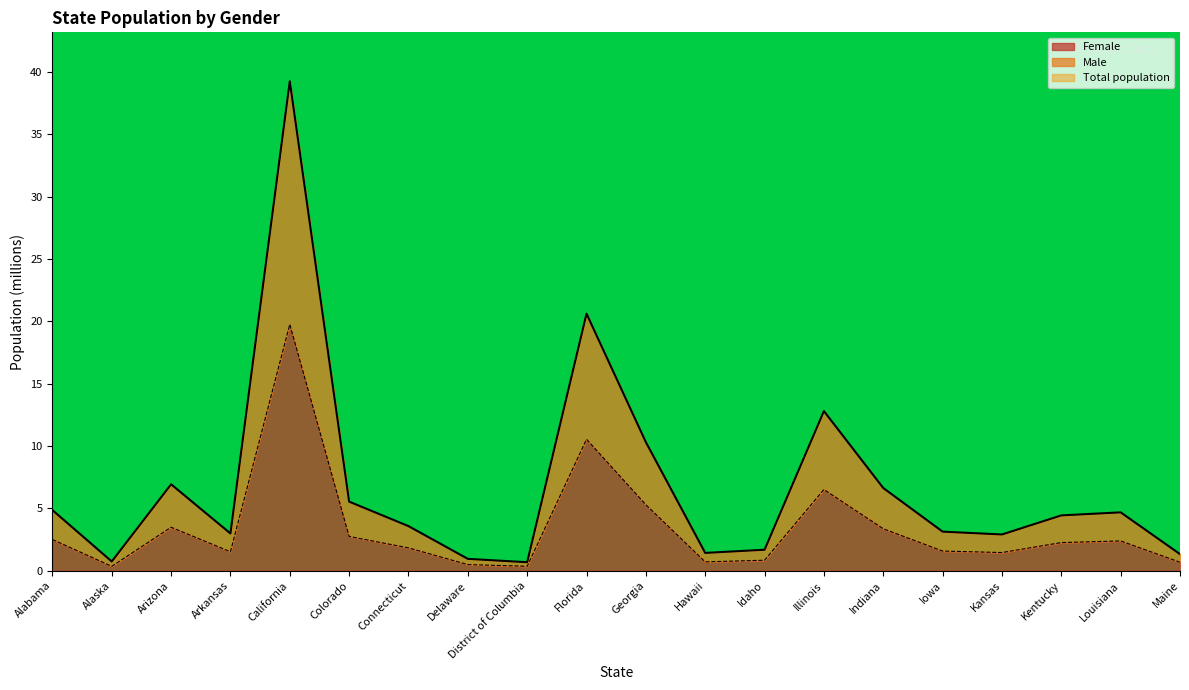

Rank the categories by Total population value from highest to lowest.

California, Florida, Illinois, Georgia, Arizona, Indiana, Colorado, Alabama, Louisiana, Kentucky, Connecticut, Iowa, Arkansas, Kansas, Idaho, Hawaii, Maine, Delaware, Alaska, District of Columbia